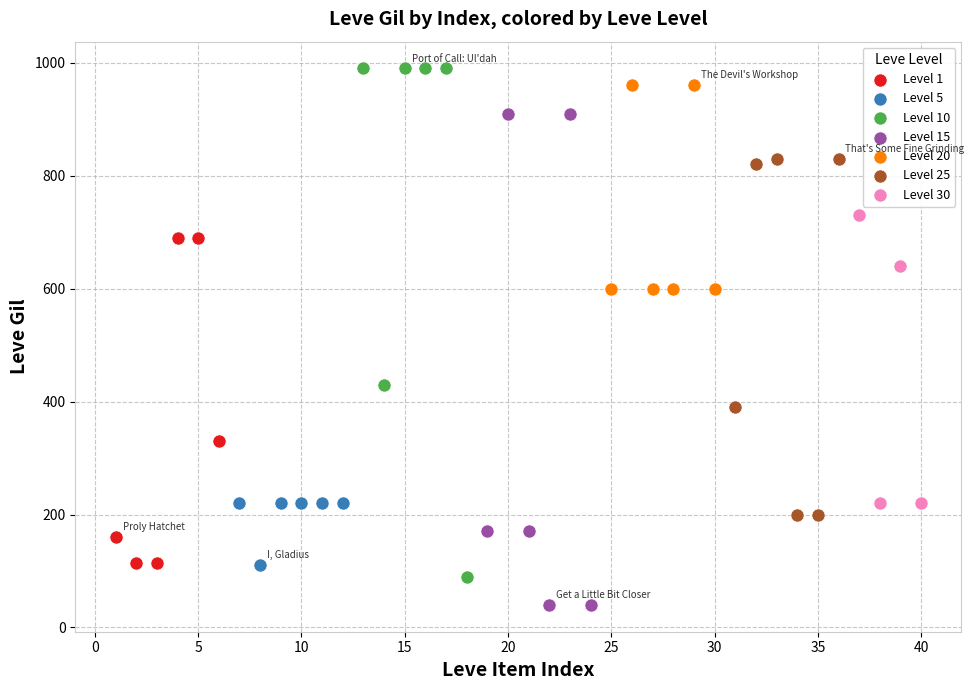

What are all the series names shown in the legend?

Level 1, Level 5, Level 10, Level 15, Level 20, Level 25, Level 30